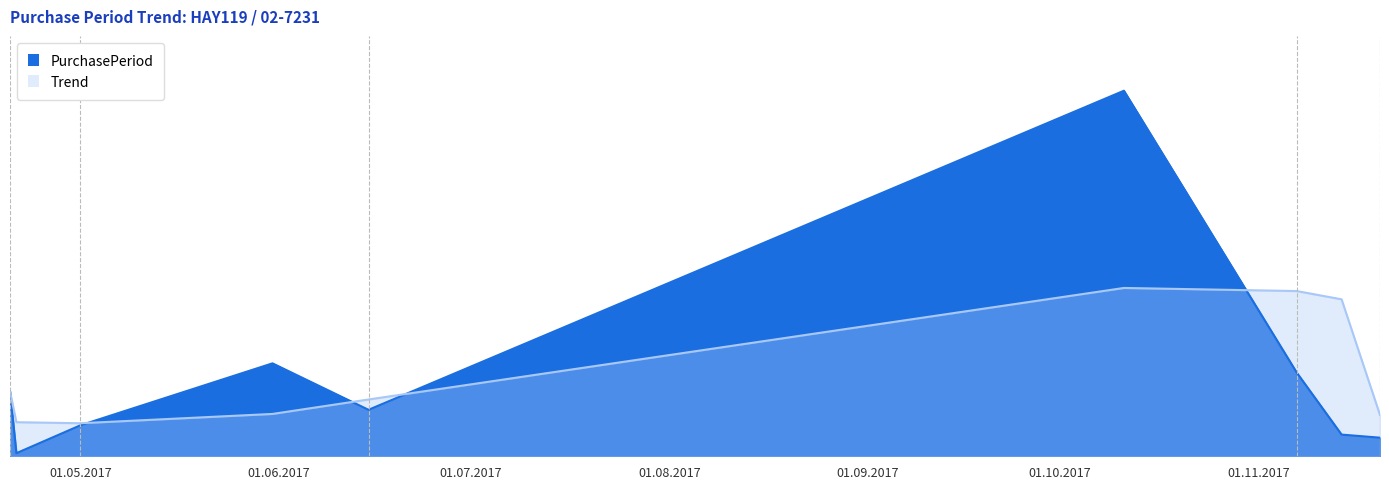

What is the difference between the maximum and minimum values?

117